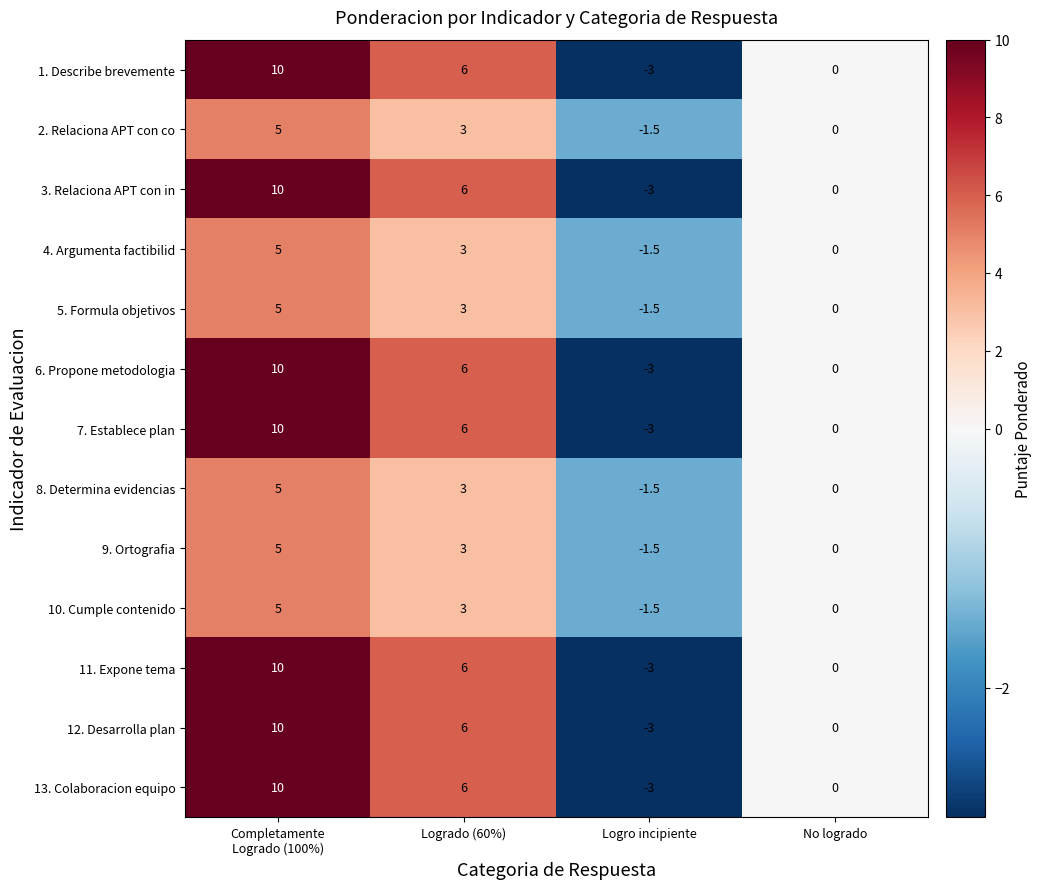

At which category does the chart reach its peak across all series?

Completamente
Logrado (100%)